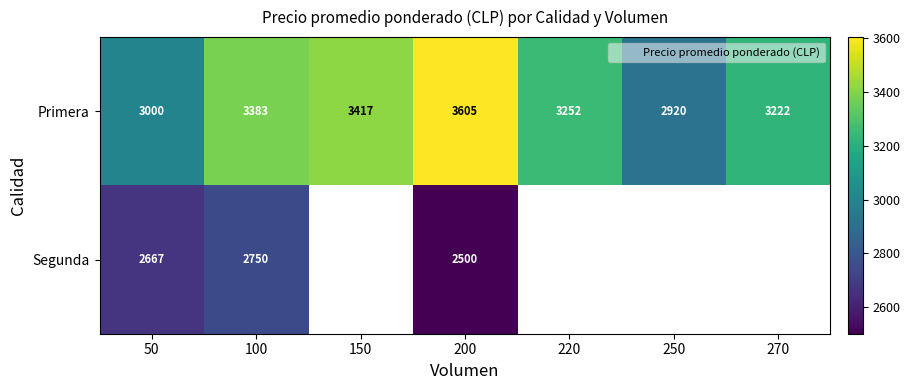

Where is Primera nearest to the value 3262?

220